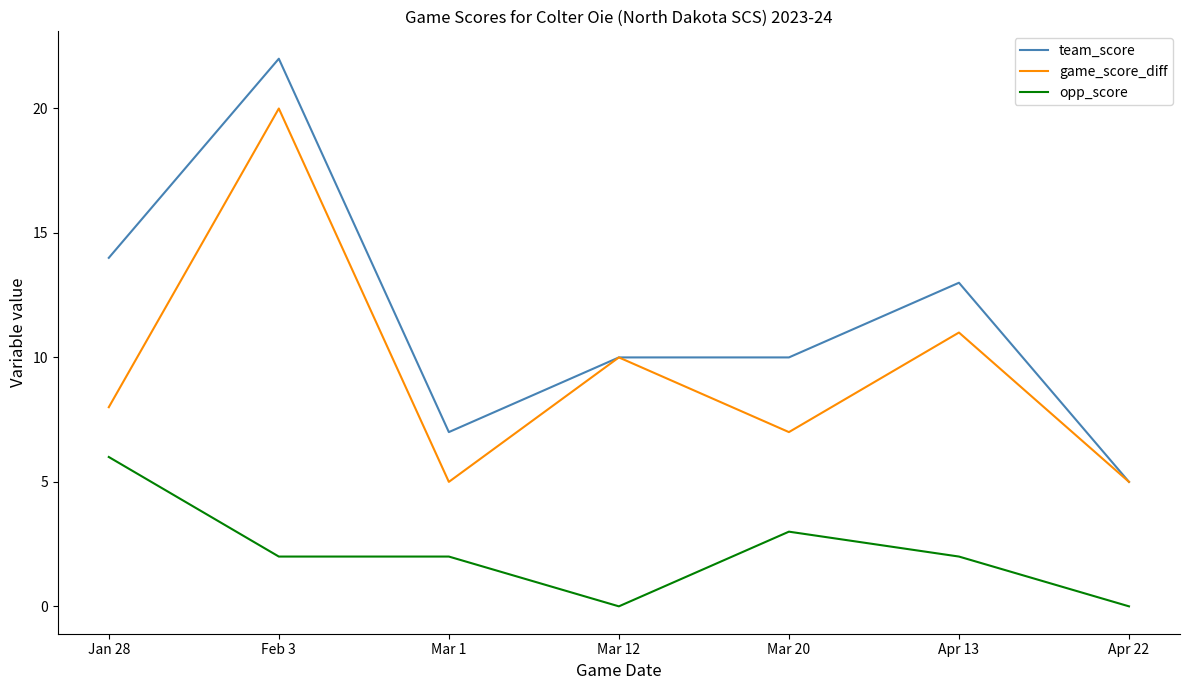

Reading left to right, transcribe all the data shown in this chart.

team_score: 14	22	7	10	10	13	5
game_score_diff: 8	20	5	10	7	11	5
opp_score: 6	2	2	0	3	2	0